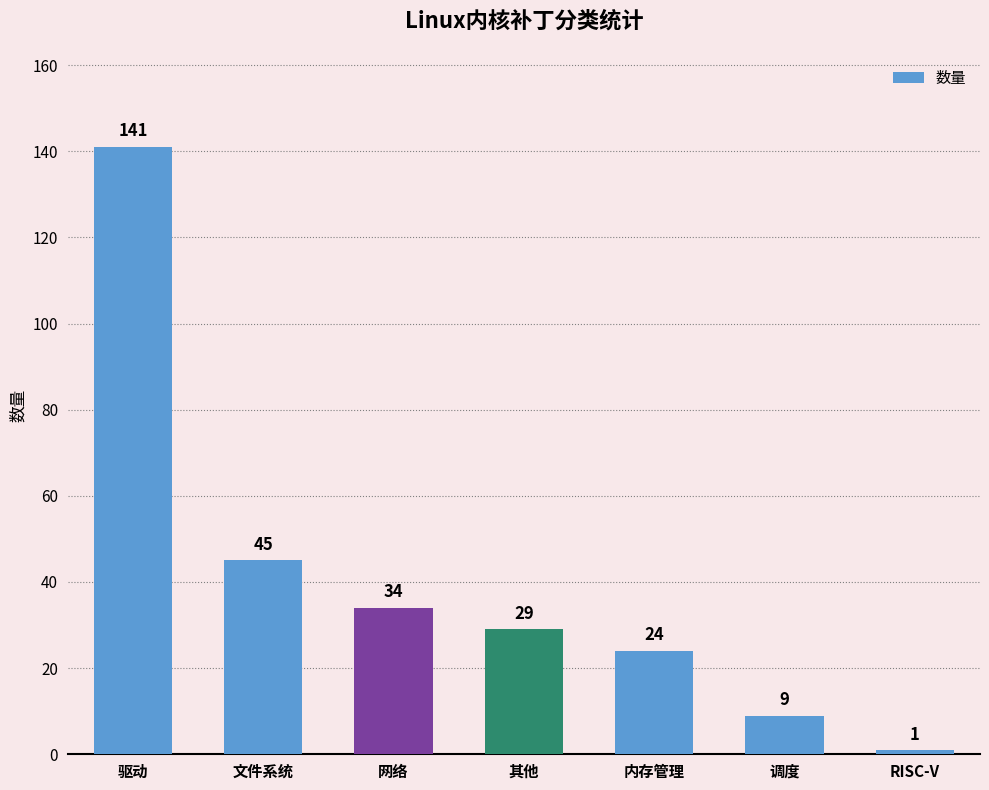

What is the difference between the second highest and second lowest values?

36